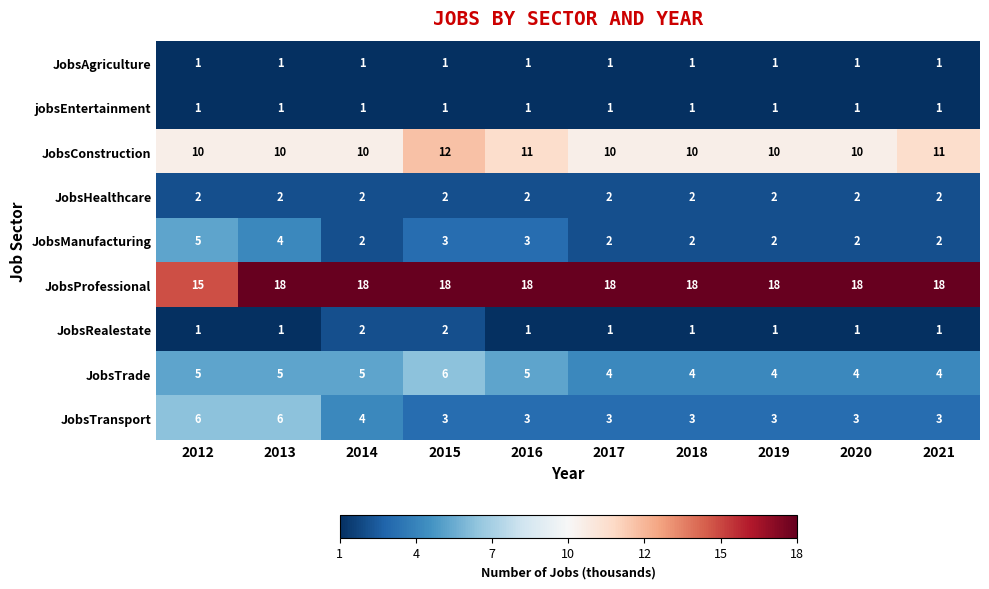

What is the total value across all series at 2015?

48